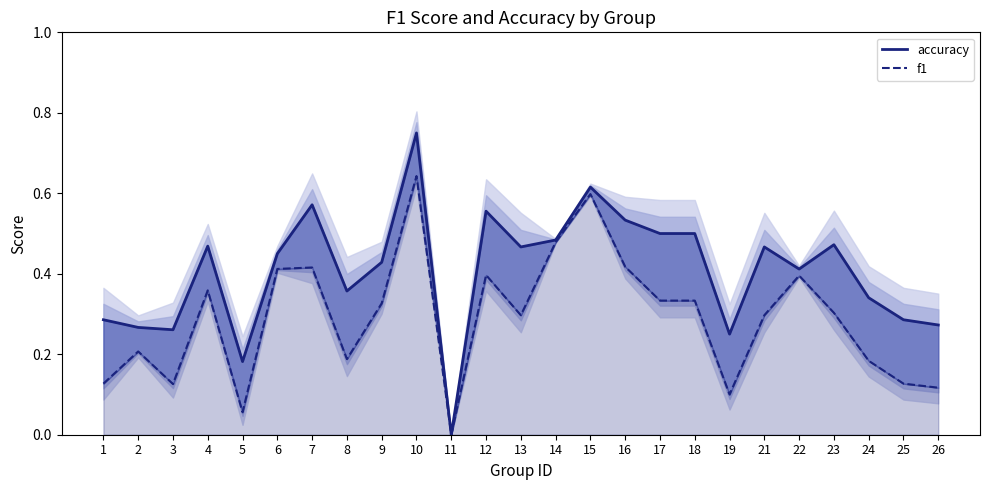

True or false: accuracy has a value of 0.8 at 7.

False